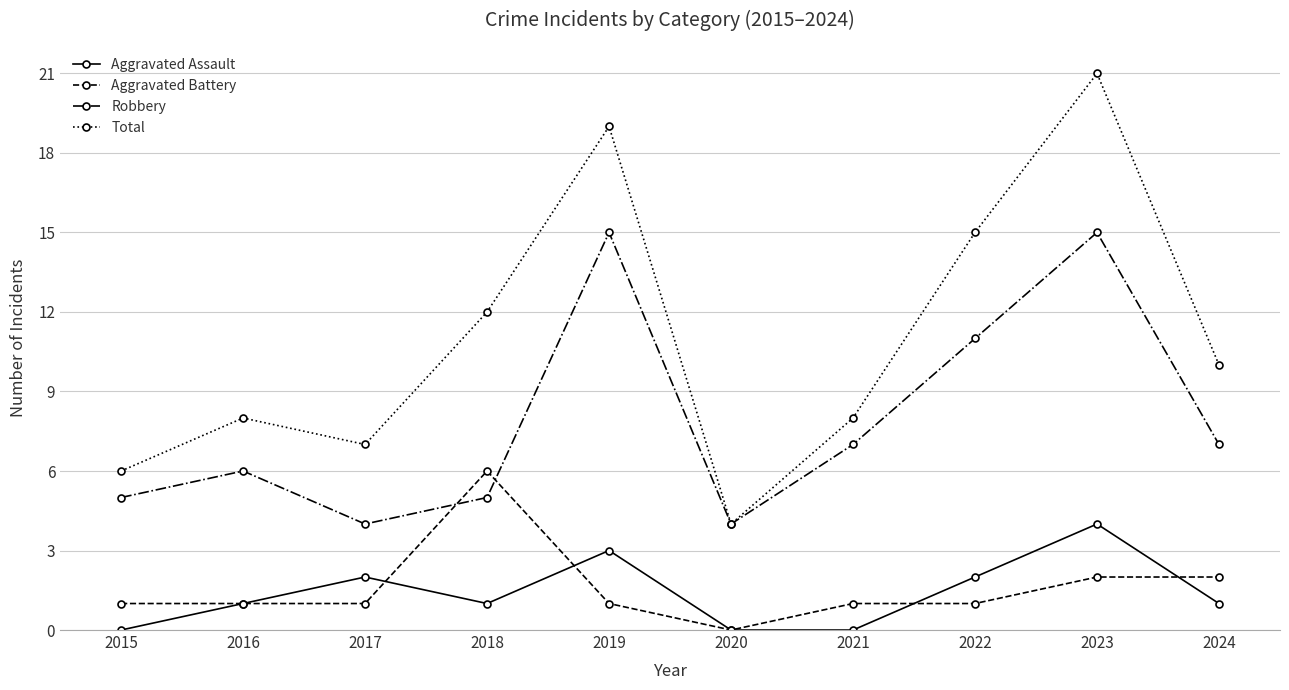

Which series has the largest range (max minus min)?

Total